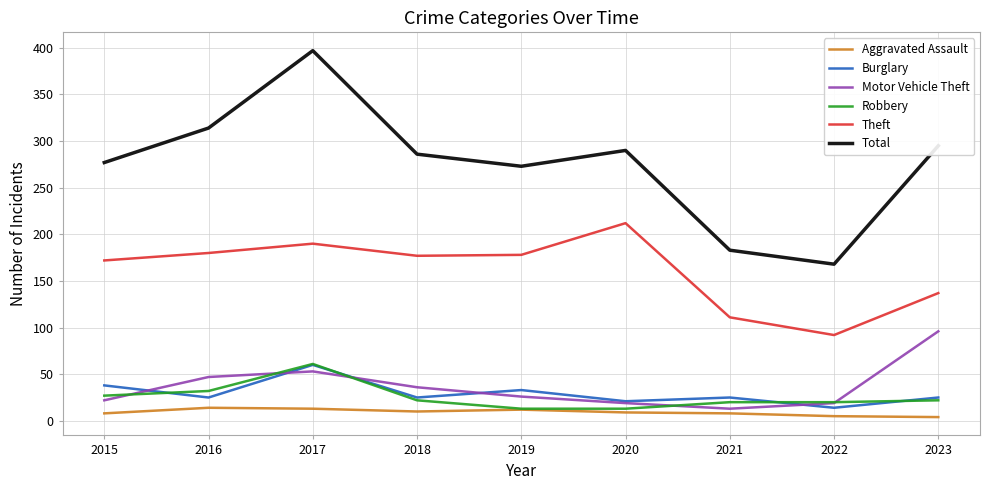

True or false: Theft and Robbery cross at least once.

False